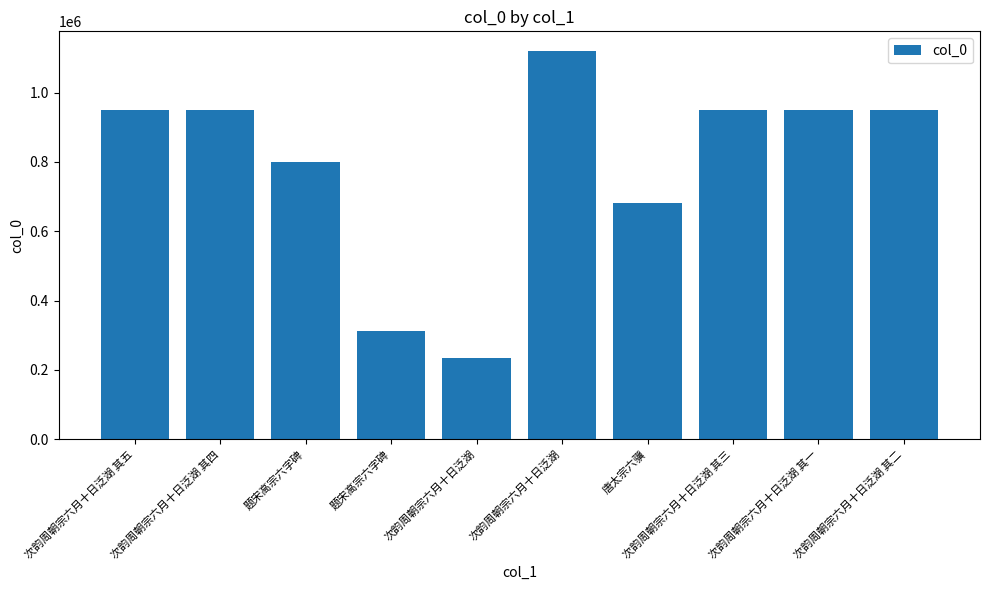

How many bars are there in total?

10